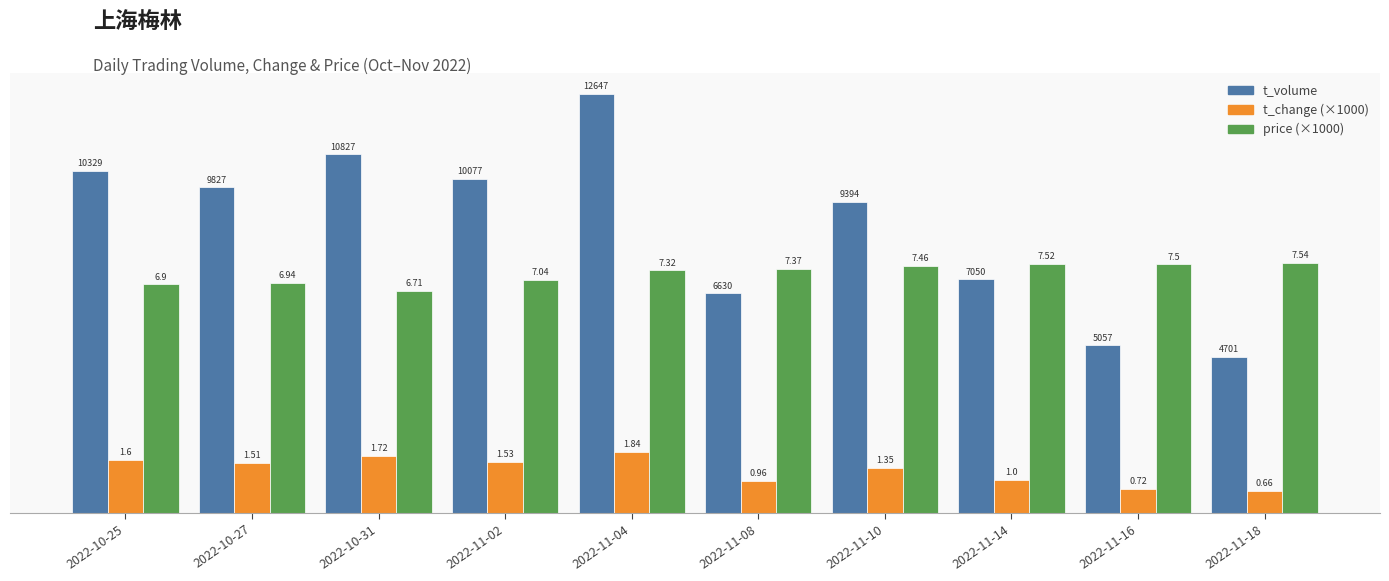

The value of t_volume at 2022-10-27 is 4761. True or false?

False